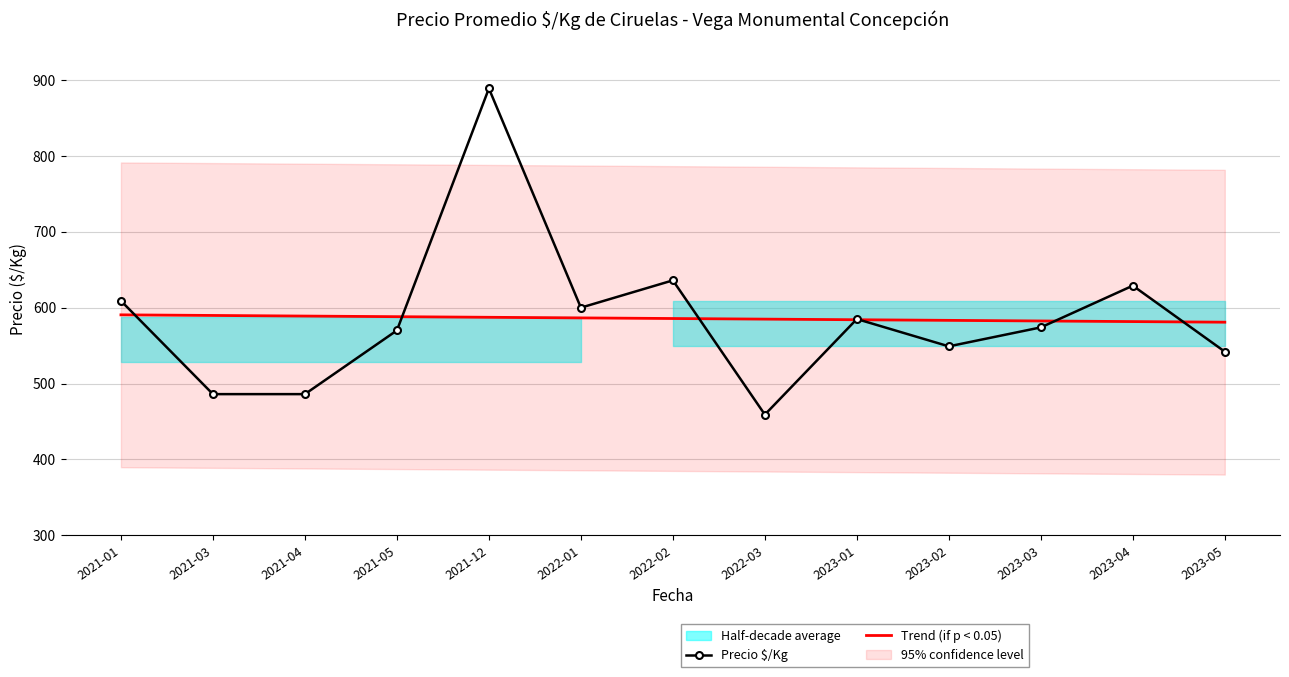

At which category does the chart reach its minimum across all series?

2022-03